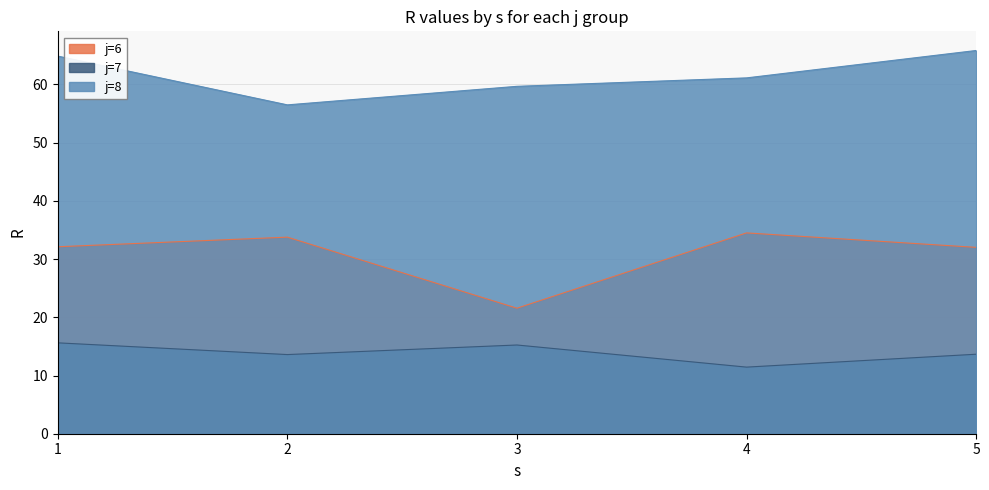

Is the value of j=8 at 5 greater than the value of j=7 at 2?

Yes